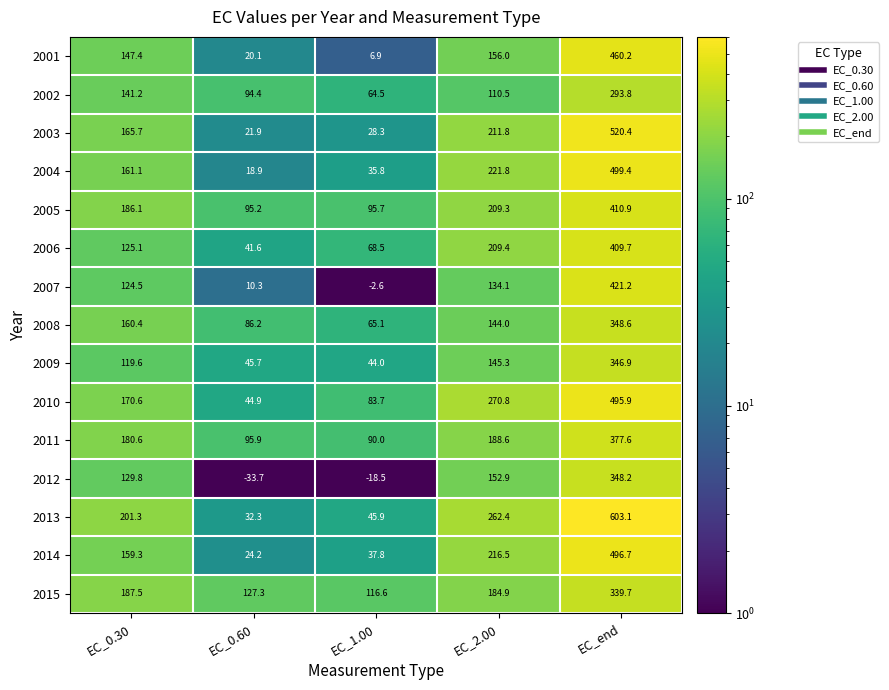

What is the difference between the second highest and minimum values in the 2001 series?

149.1